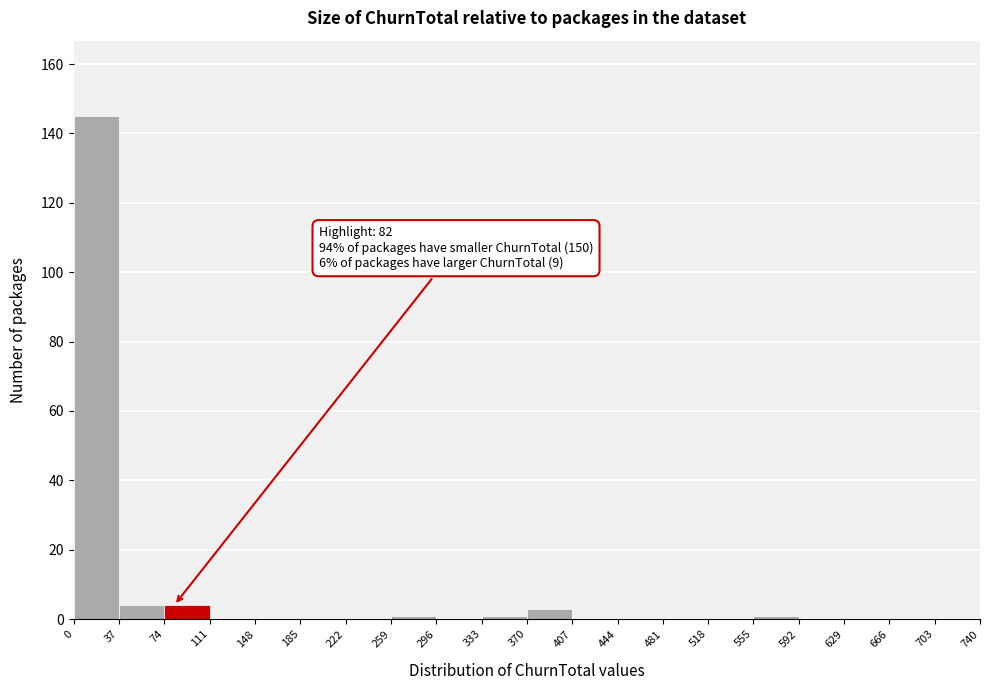

Over which range of the x-axis is the bar tallest?

0 to 37